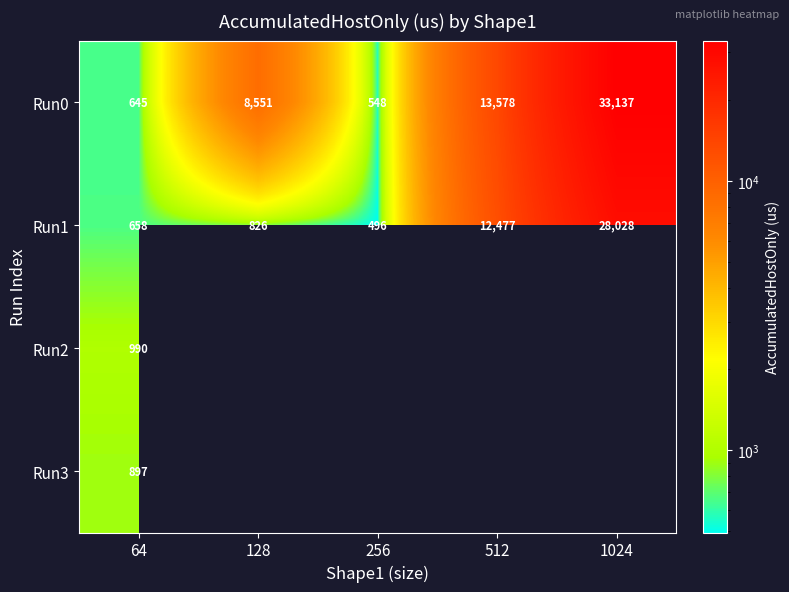

Which series has the largest range (max minus min)?

Run0